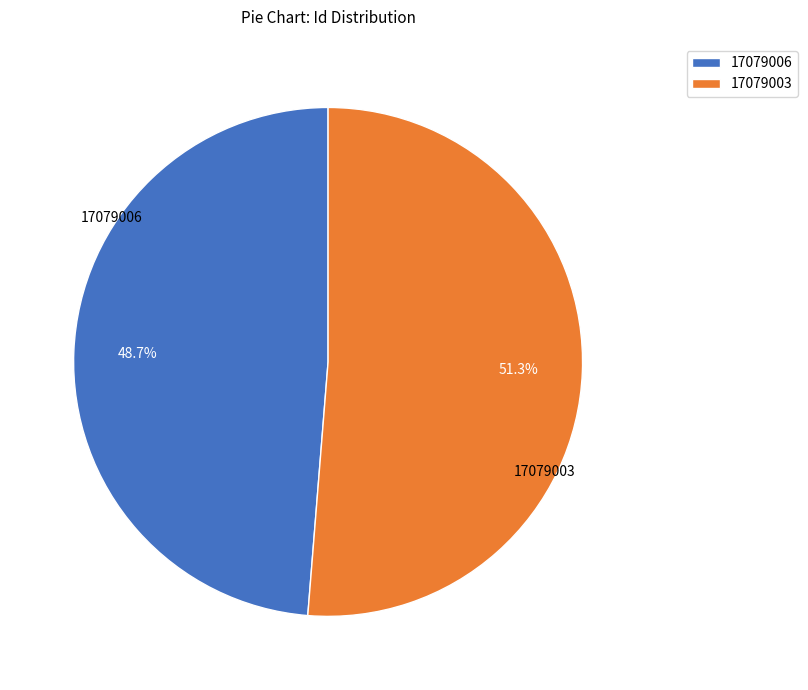

Between 17079003 and 17079006, which is larger?

17079003